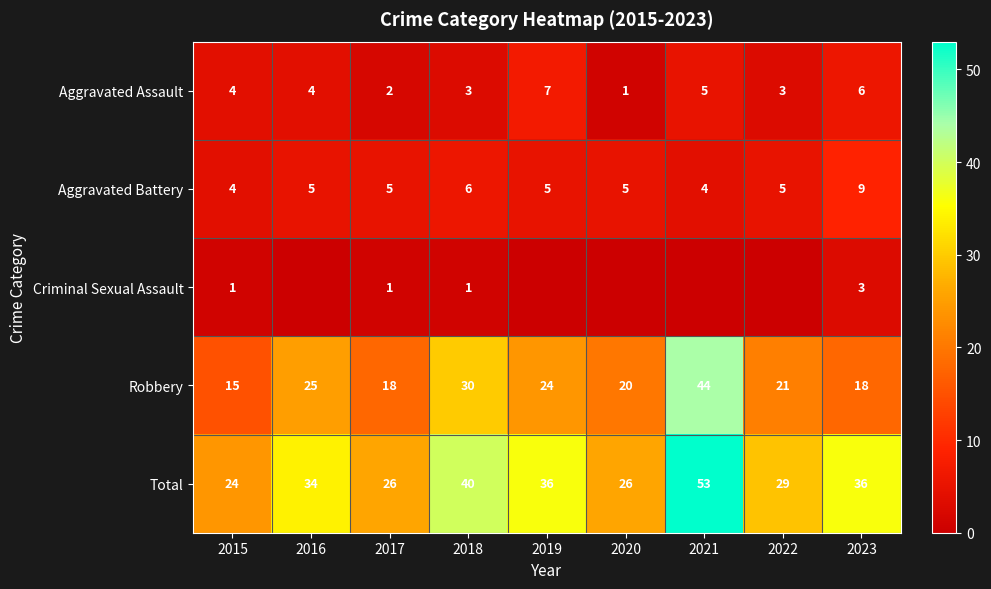

What is the spread (max minus min) of values at 2018?

39